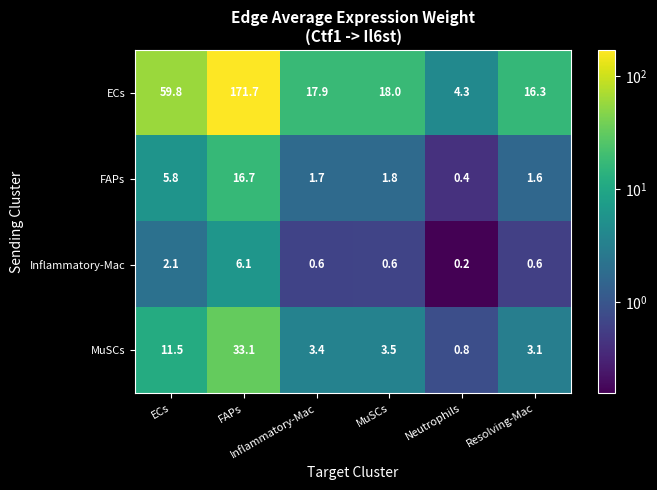

Rank the series at MuSCs from highest to lowest value.

ECs, MuSCs, FAPs, Inflammatory-Mac